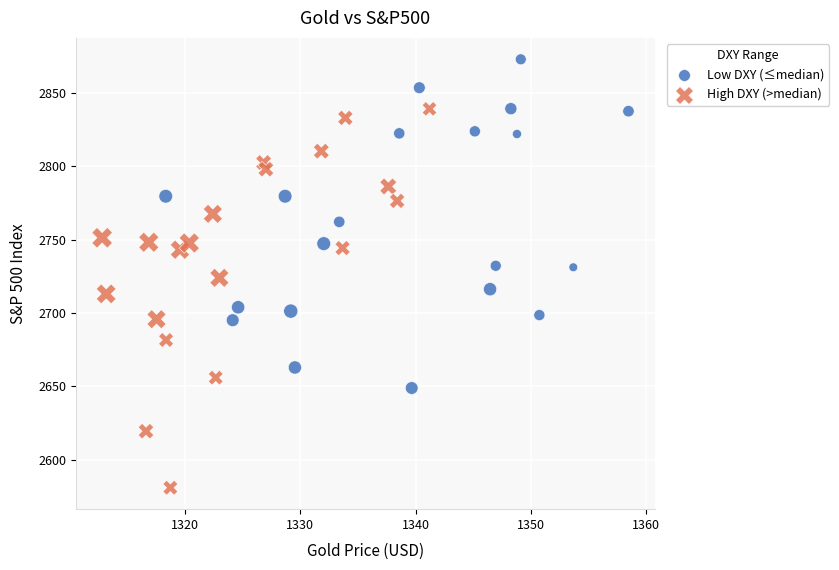

Which series contains the lowest Y value?

High DXY (>median)